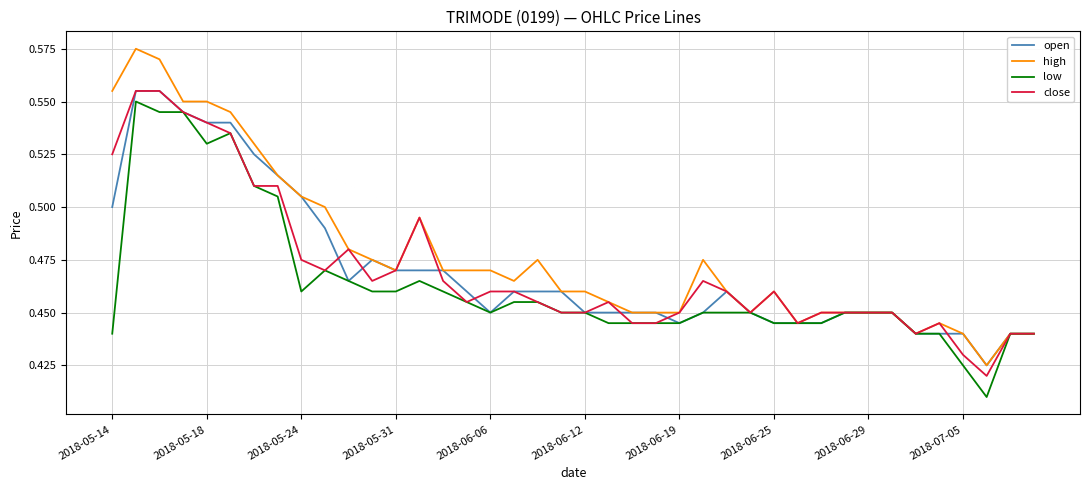

Which series has the widest spread of values?

high